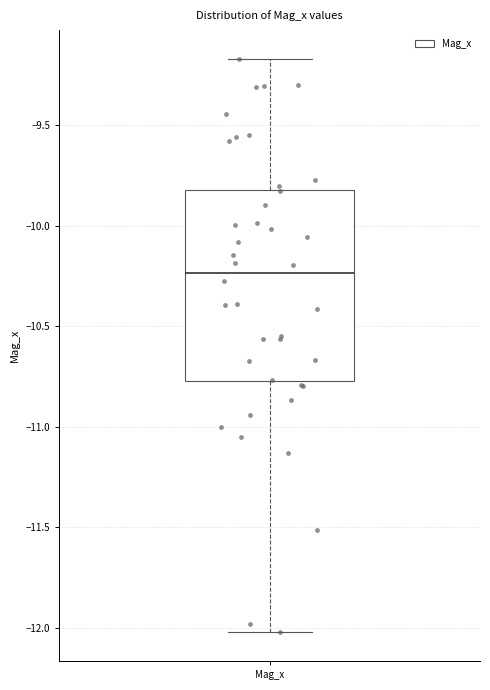

Read this box plot against the y-axis: the position of the median line, the range covered by the box, and the ends of both whiskers. The values are not printed on the chart, so give them approximately, as read against the axis.

median -10.25, box -10.75 to -9.80, whiskers -12.00 to -9.15